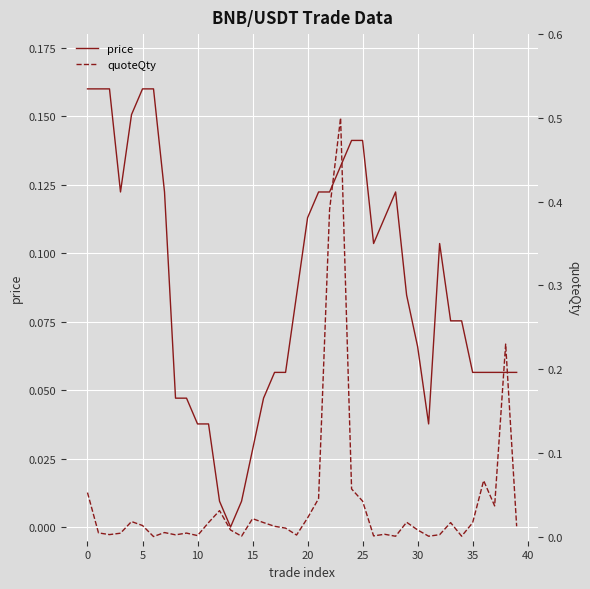

Which series has the largest range (max minus min)?

quoteQty